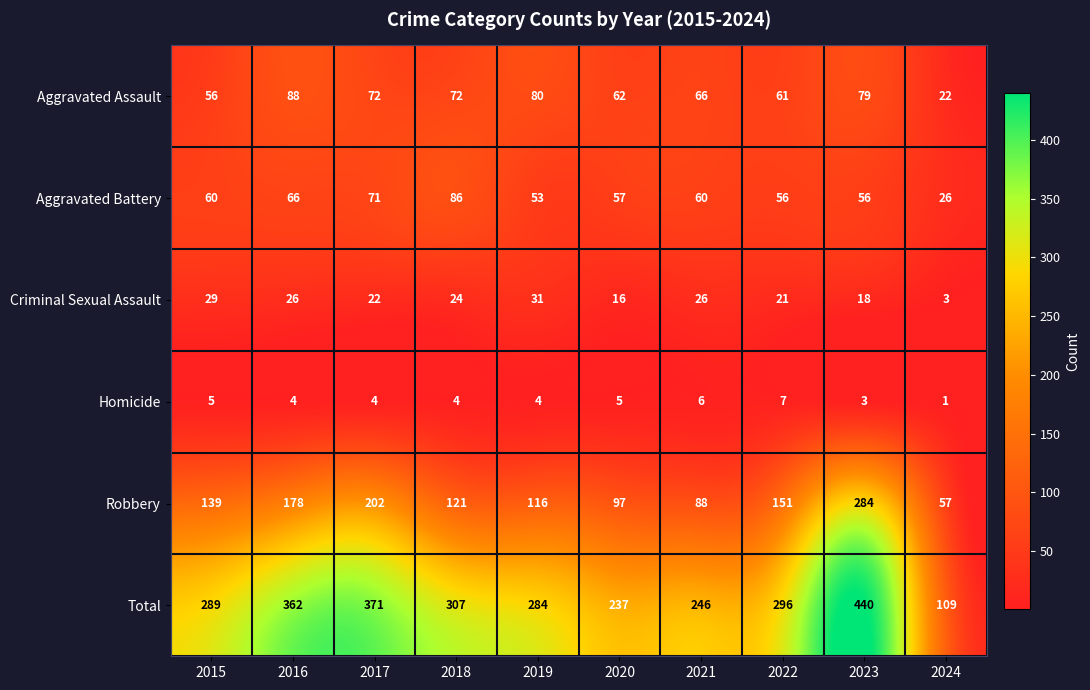

What value does the Robbery series have at 2022, to the nearest 50?

150